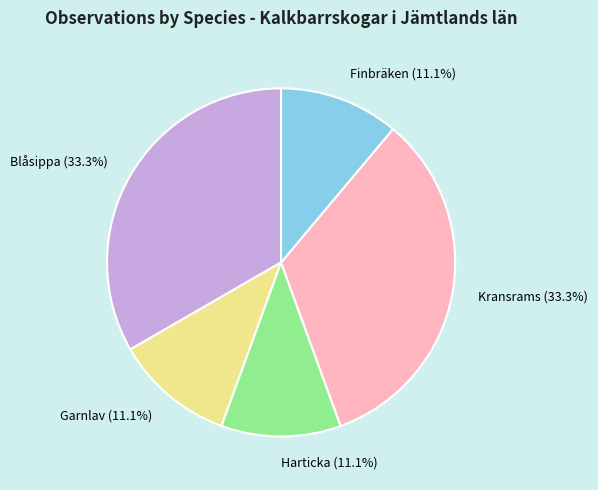

Combined, what portion of the pie is Garnlav (11.1%) and Blåsippa (33.3%)?

44.4%